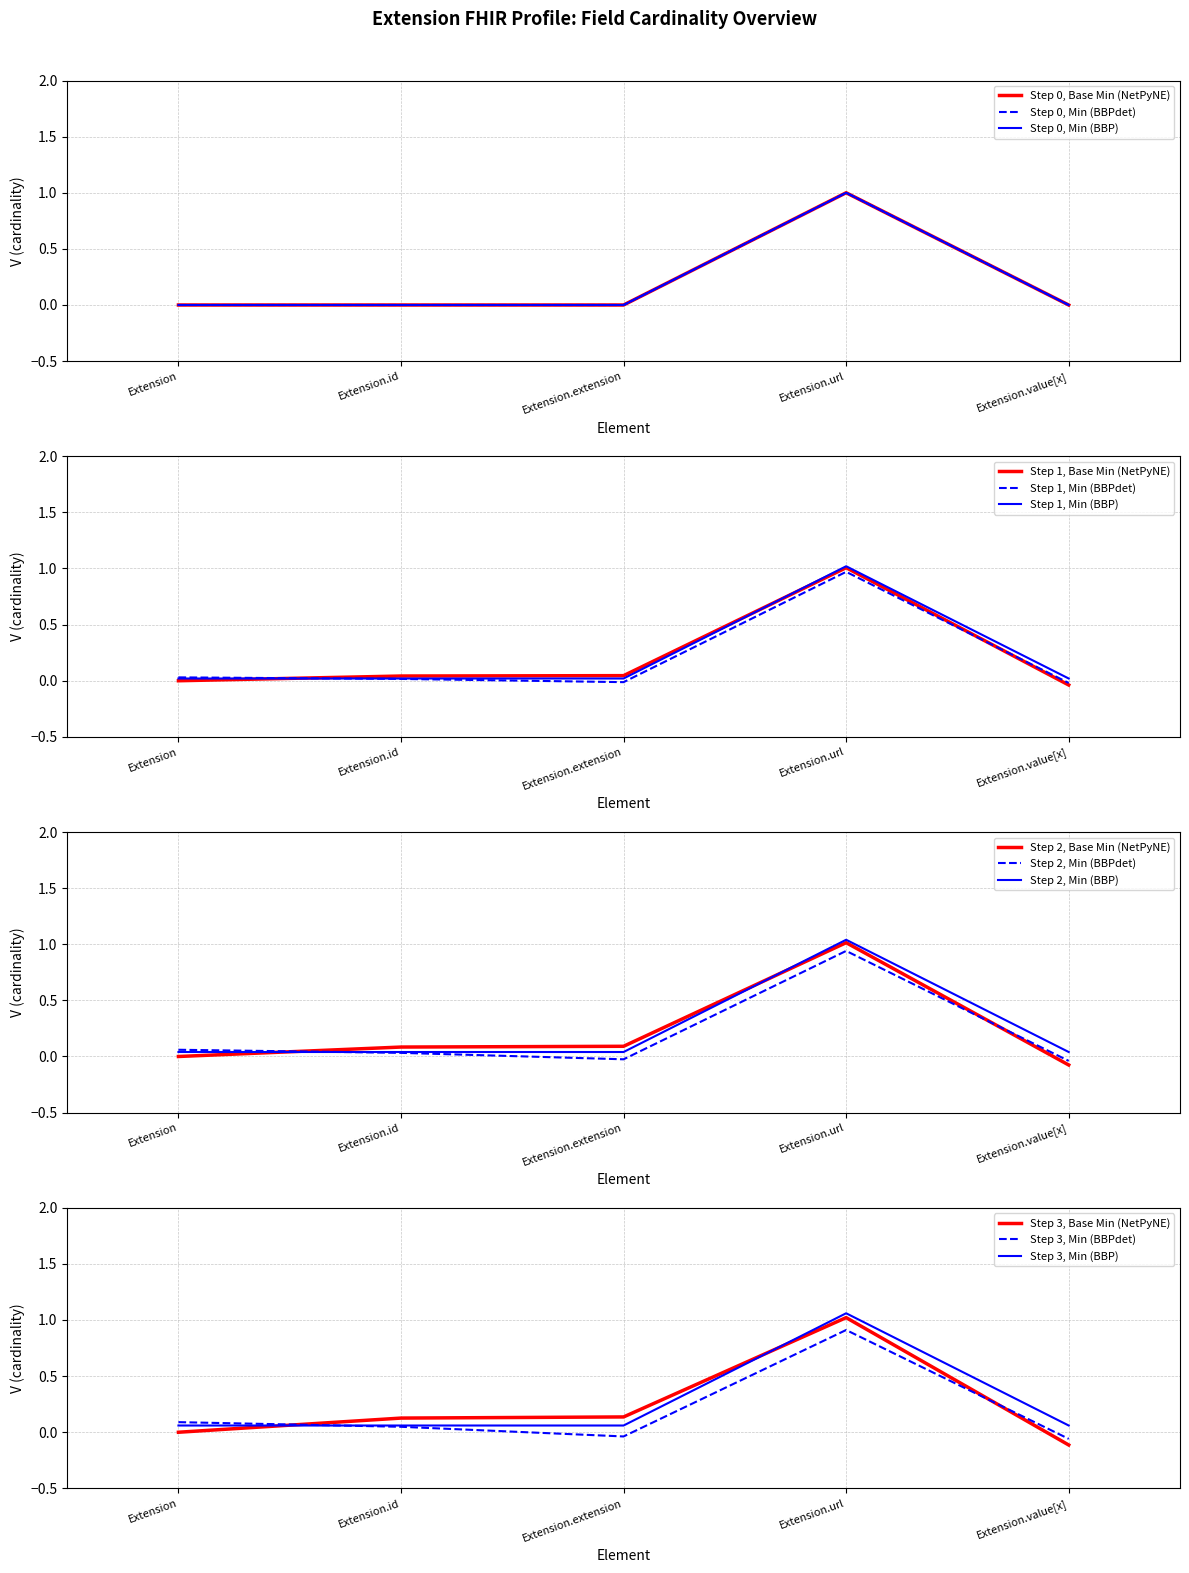

What is the label of the 2nd point from the right?

Extension.url